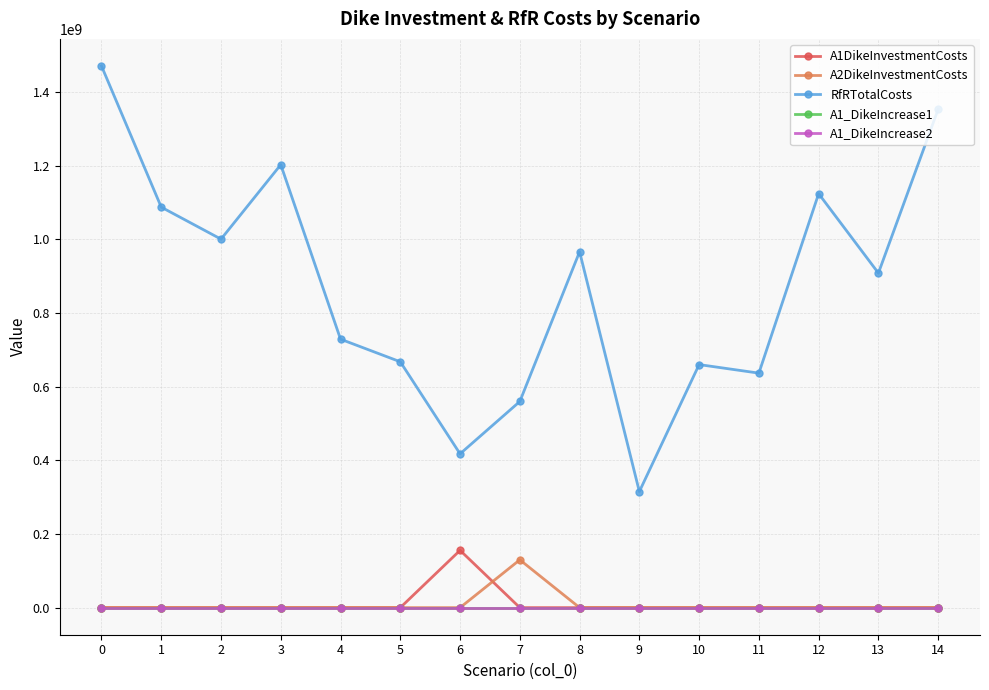

What are all the series names shown in the legend?

A1DikeInvestmentCosts, A2DikeInvestmentCosts, RfRTotalCosts, A1_DikeIncrease1, A1_DikeIncrease2